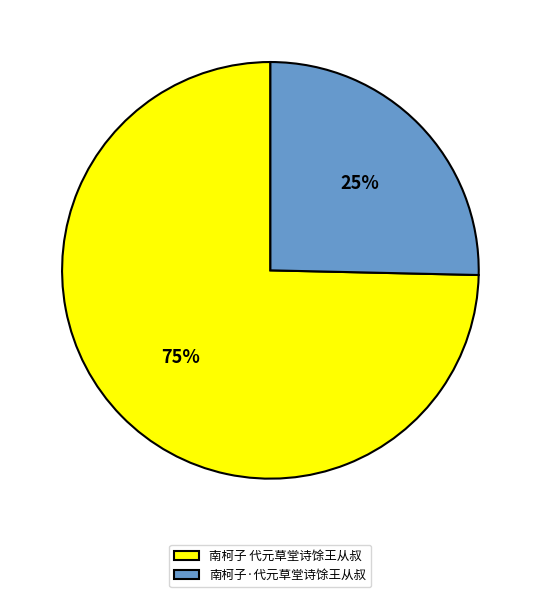

To the nearest percent, what is the combined percentage of 南柯子·代元草堂诗馀王从叔 and 南柯子 代元草堂诗馀王从叔?

100%